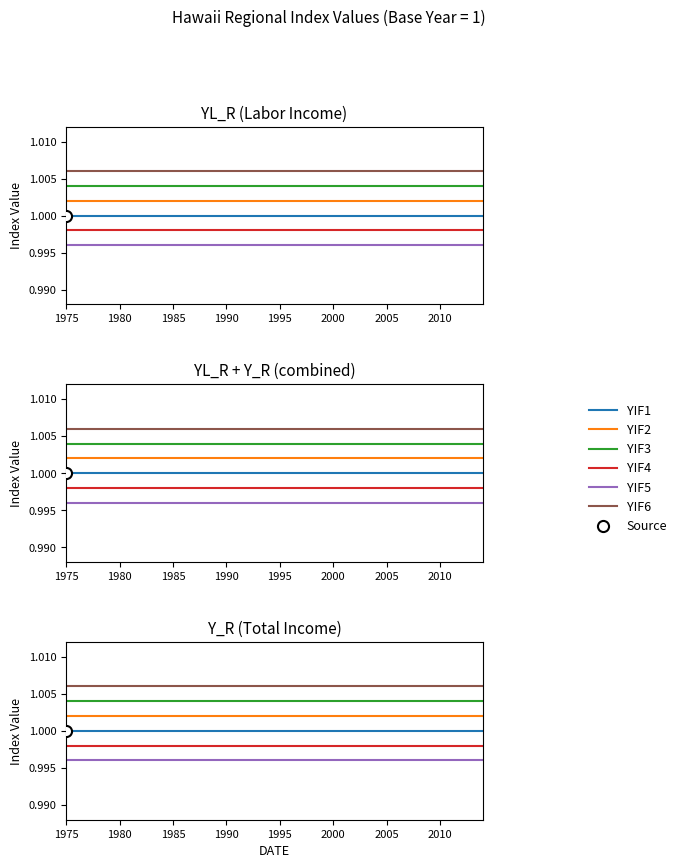

Which series changed the most between 1995 and 34?

YIF1